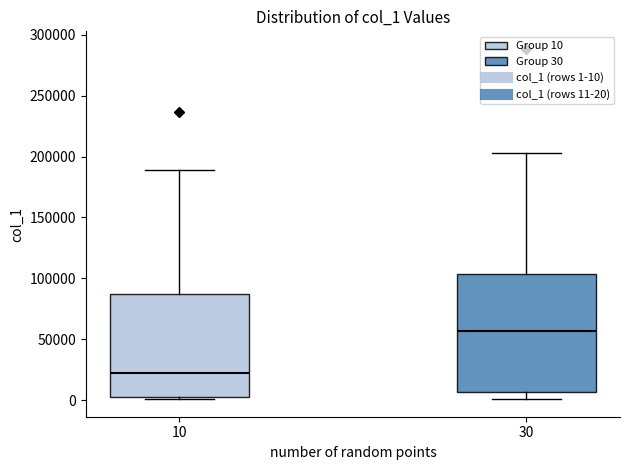

Where does the median line of the box at x = 10 sit on the y-axis? The values are not printed on the chart, so give them approximately, as read against the axis.

20000